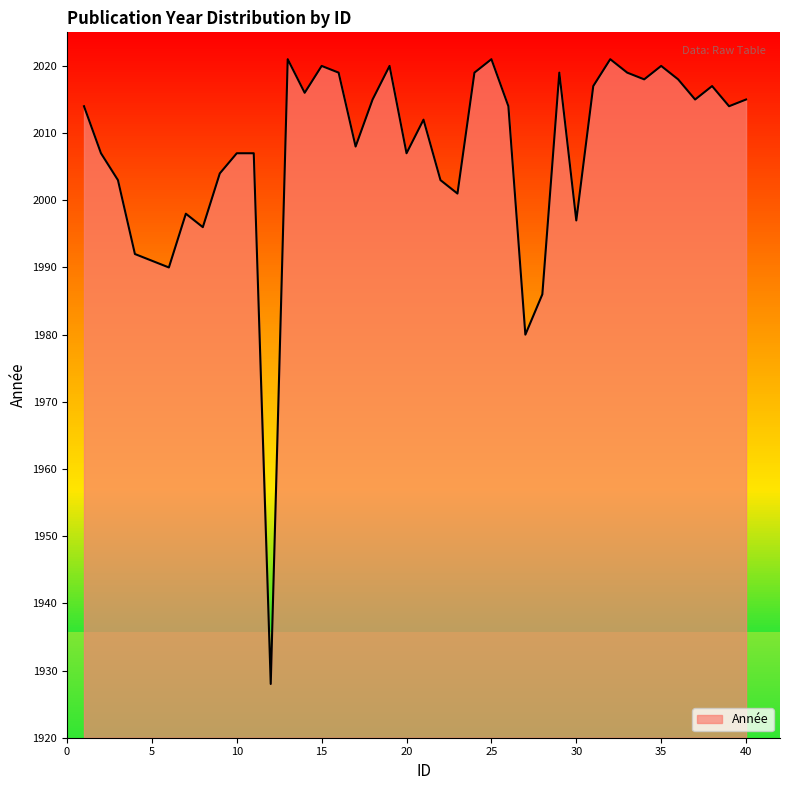

Reading left to right, what are all the values shown in this chart?

2014	2007	2003	1992	1991	1990	1998	1996	2004	2007	2007	1928	2021	2016	2020	2019	2008	2015	2020	2007	2012	2003	2001	2019	2021	2014	1980	1986	2019	1997	2017	2021	2019	2018	2020	2018	2015	2017	2014	2015